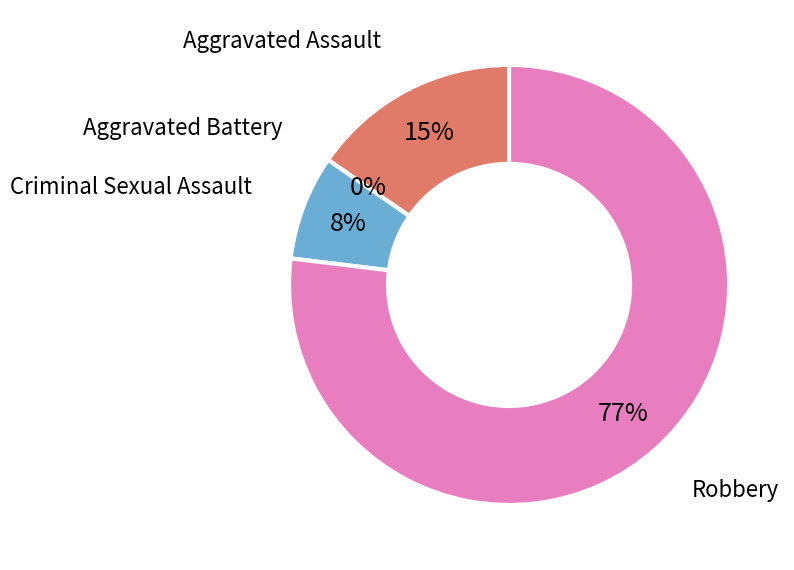

How many segments does this pie chart have?

4